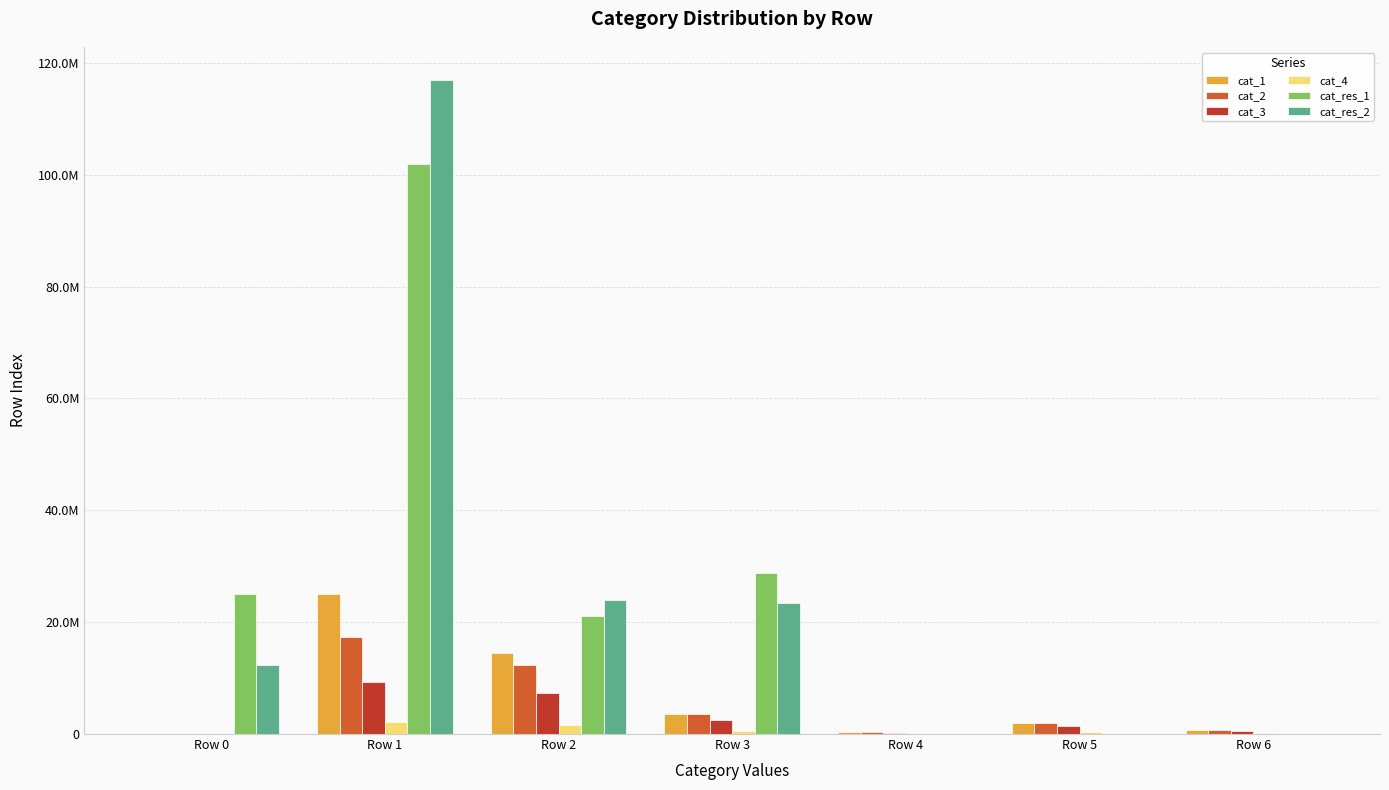

Reading left to right, extract all data points from this chart.

cat_1: Row 0=0	Row 1=24961455	Row 2=14465315	Row 3=3664705	Row 4=333779	Row 5=1954388	Row 6=751676
cat_2: Row 0=0	Row 1=17407298	Row 2=12259652	Row 3=3601819	Row 4=331961	Row 5=1957846	Row 6=746946
cat_3: Row 0=0	Row 1=9237094	Row 2=7396209	Row 3=2424462	Row 4=242137	Row 5=1365925	Row 6=511065
cat_4: Row 0=0	Row 1=2072232	Row 2=1648921	Row 3=577917	Row 4=70289	Row 5=331959	Row 6=118858
cat_res_1: Row 0=24961455	Row 1=101926458	Row 2=21169863	Row 3=28716624	Row 4=0	Row 5=0	Row 6=0
cat_res_2: Row 0=12259652	Row 1=116958433	Row 2=24045870	Row 3=23510445	Row 4=0	Row 5=0	Row 6=0